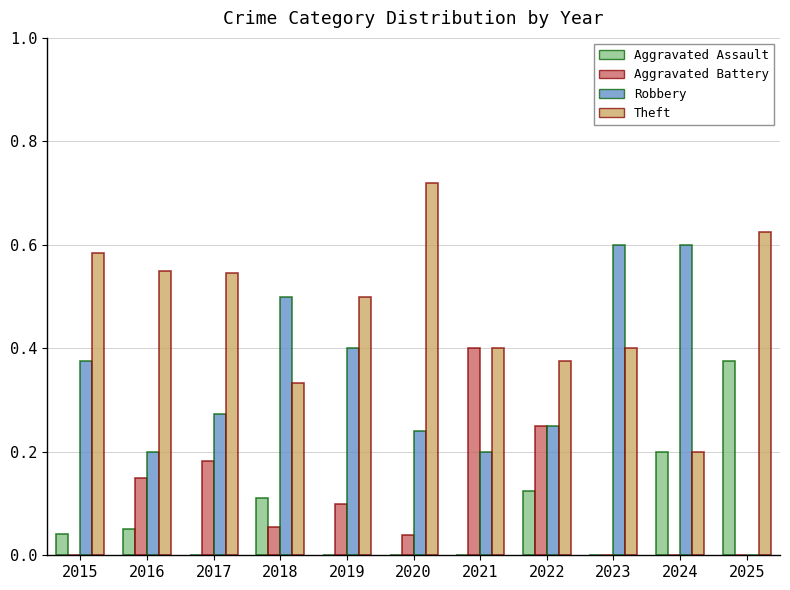

The value of Robbery at 2016 is 0.3. True or false?

False